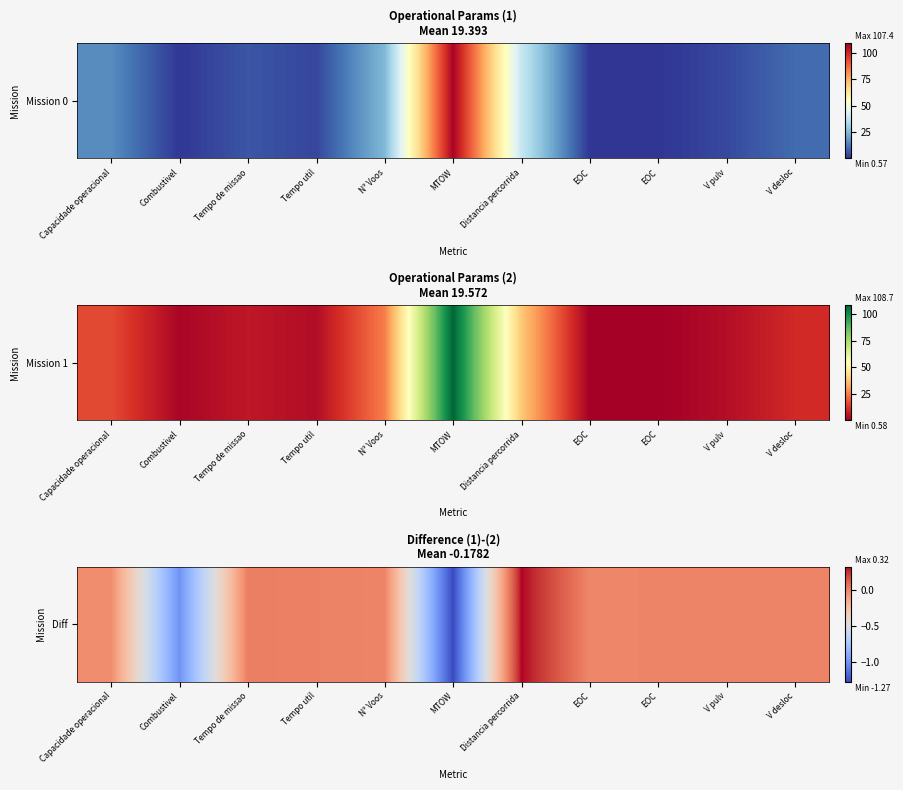

At which label does the data first exceed 0?

Tempo de missao